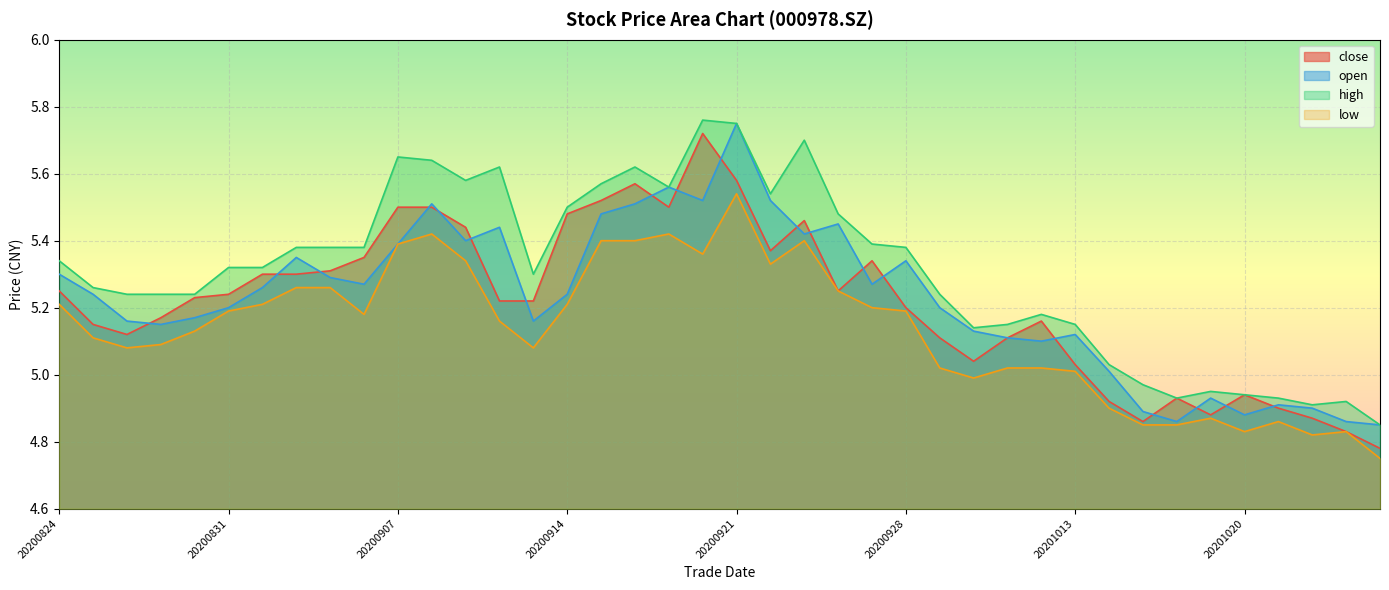

Reading left to right, transcribe all the data shown in this chart.

close: 20200824=5.2	20200825=5.2	20200826=5.1	20200827=5.2	20200828=5.2	20200831=5.2	20200901=5.3	20200902=5.3	20200903=5.3	20200904=5.3	20200907=5.5	20200908=5.5	20200909=5.4	20200910=5.2	20200911=5.2	20200914=5.5	20200915=5.5	20200916=5.6	20200917=5.5	20200918=5.7	20200921=5.6	20200922=5.4	20200923=5.5	20200924=5.2	20200925=5.3	20200928=5.2	20200929=5.1	20200930=5.0	20201009=5.1	20201012=5.2	20201013=5.0	20201014=4.9	20201015=4.9	20201016=4.9	20201019=4.9	20201020=4.9	20201021=4.9	20201022=4.9	20201023=4.8	20201026=4.8
open: 20200824=5.3	20200825=5.2	20200826=5.2	20200827=5.2	20200828=5.2	20200831=5.2	20200901=5.3	20200902=5.3	20200903=5.3	20200904=5.3	20200907=5.4	20200908=5.5	20200909=5.4	20200910=5.4	20200911=5.2	20200914=5.2	20200915=5.5	20200916=5.5	20200917=5.6	20200918=5.5	20200921=5.8	20200922=5.5	20200923=5.4	20200924=5.5	20200925=5.3	20200928=5.3	20200929=5.2	20200930=5.1	20201009=5.1	20201012=5.1	20201013=5.1	20201014=5.0	20201015=4.9	20201016=4.9	20201019=4.9	20201020=4.9	20201021=4.9	20201022=4.9	20201023=4.9	20201026=4.8
high: 20200824=5.3	20200825=5.3	20200826=5.2	20200827=5.2	20200828=5.2	20200831=5.3	20200901=5.3	20200902=5.4	20200903=5.4	20200904=5.4	20200907=5.7	20200908=5.6	20200909=5.6	20200910=5.6	20200911=5.3	20200914=5.5	20200915=5.6	20200916=5.6	20200917=5.6	20200918=5.8	20200921=5.8	20200922=5.5	20200923=5.7	20200924=5.5	20200925=5.4	20200928=5.4	20200929=5.2	20200930=5.1	20201009=5.2	20201012=5.2	20201013=5.2	20201014=5.0	20201015=5.0	20201016=4.9	20201019=5.0	20201020=4.9	20201021=4.9	20201022=4.9	20201023=4.9	20201026=4.8
low: 20200824=5.2	20200825=5.1	20200826=5.1	20200827=5.1	20200828=5.1	20200831=5.2	20200901=5.2	20200902=5.3	20200903=5.3	20200904=5.2	20200907=5.4	20200908=5.4	20200909=5.3	20200910=5.2	20200911=5.1	20200914=5.2	20200915=5.4	20200916=5.4	20200917=5.4	20200918=5.4	20200921=5.5	20200922=5.3	20200923=5.4	20200924=5.2	20200925=5.2	20200928=5.2	20200929=5.0	20200930=5.0	20201009=5.0	20201012=5.0	20201013=5.0	20201014=4.9	20201015=4.8	20201016=4.8	20201019=4.9	20201020=4.8	20201021=4.9	20201022=4.8	20201023=4.8	20201026=4.8